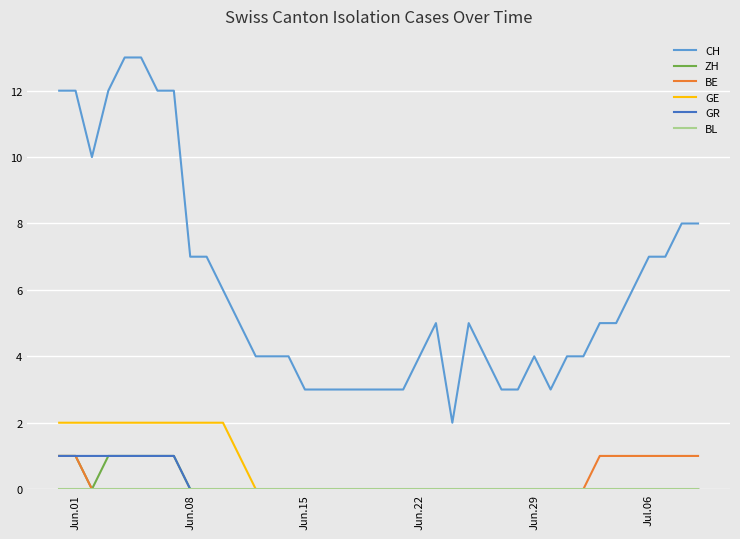

What is the maximum value for CH?

13